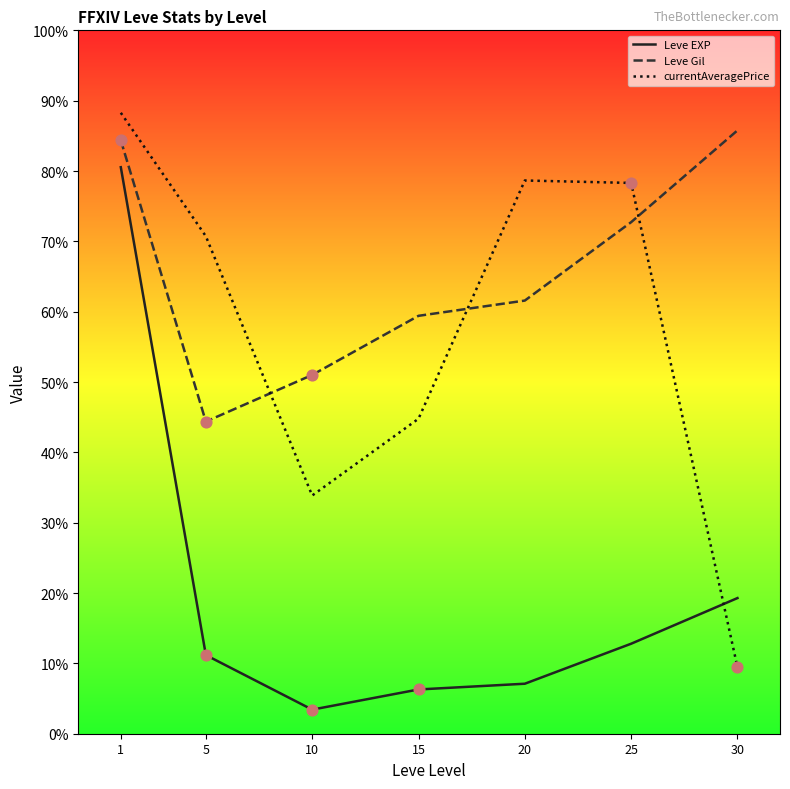

What are all the series names shown in the legend?

Leve EXP, Leve Gil, currentAveragePrice